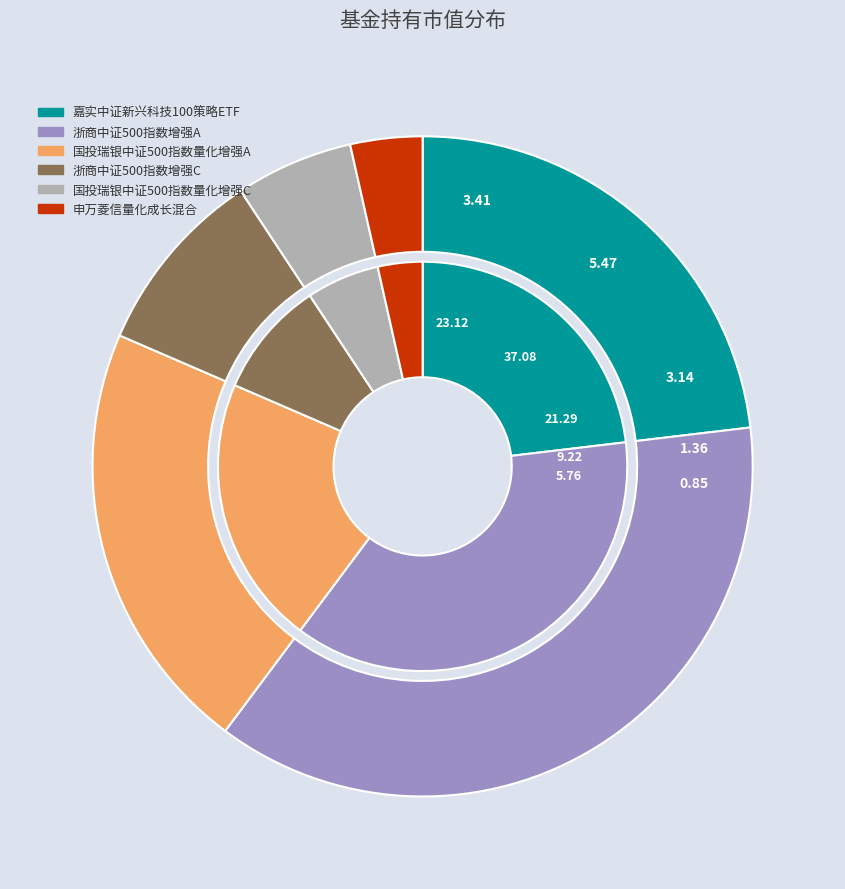

What percentage is NOT represented by 申万菱信量化成长混合?

96.5%